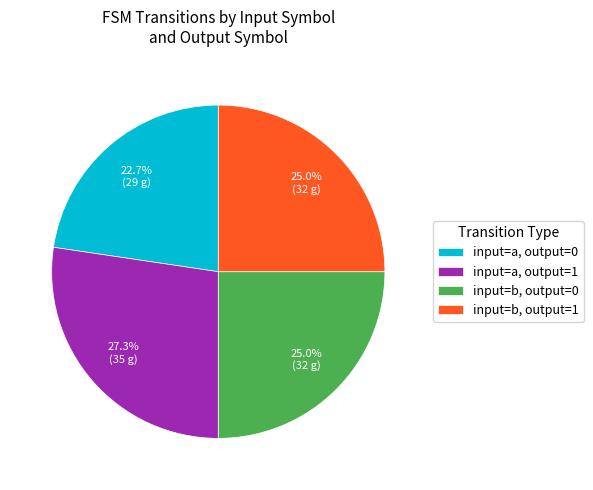

Does input=a, output=0 account for over 50% of the chart?

No